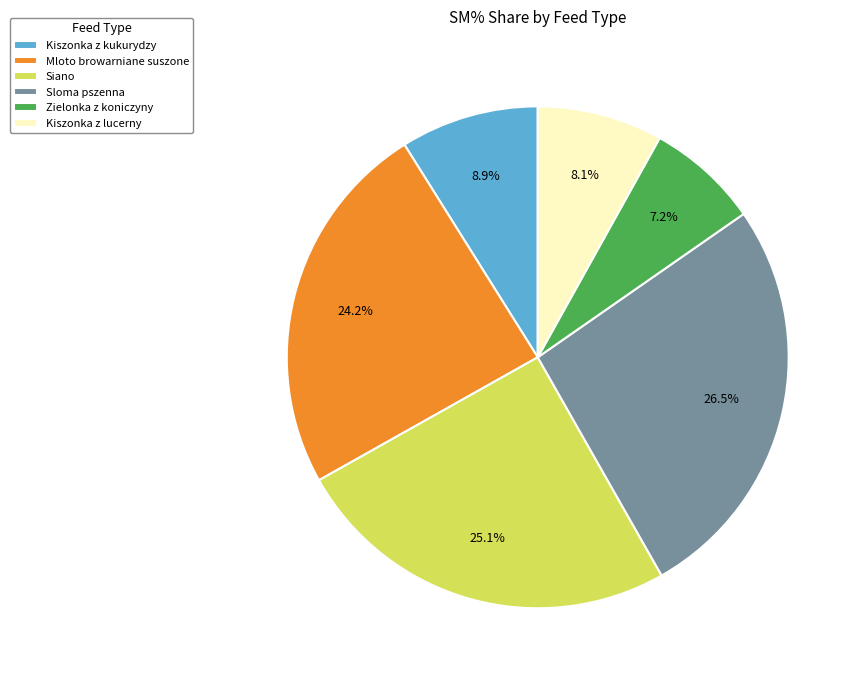

What is the largest slice in the pie chart?

Sloma pszenna